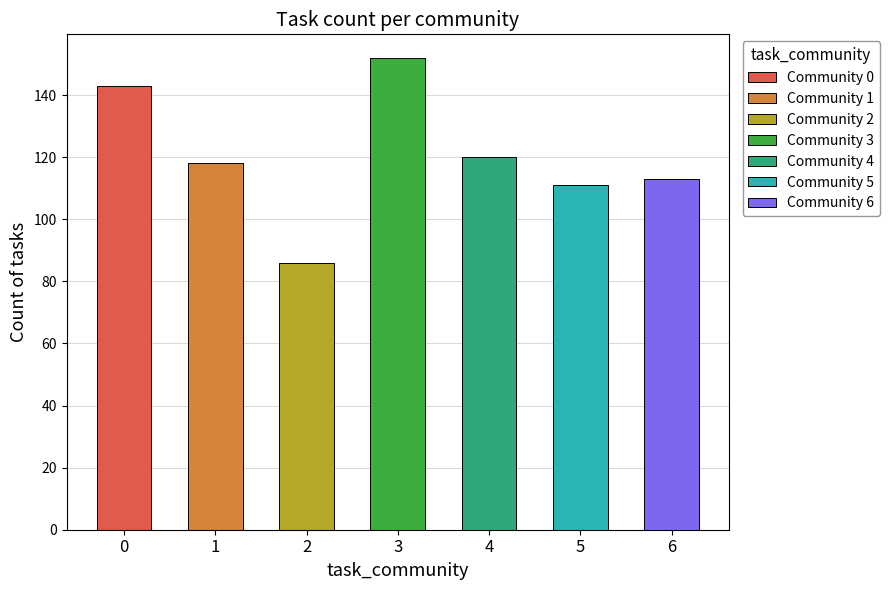

The value at 4 is 191. True or false?

False